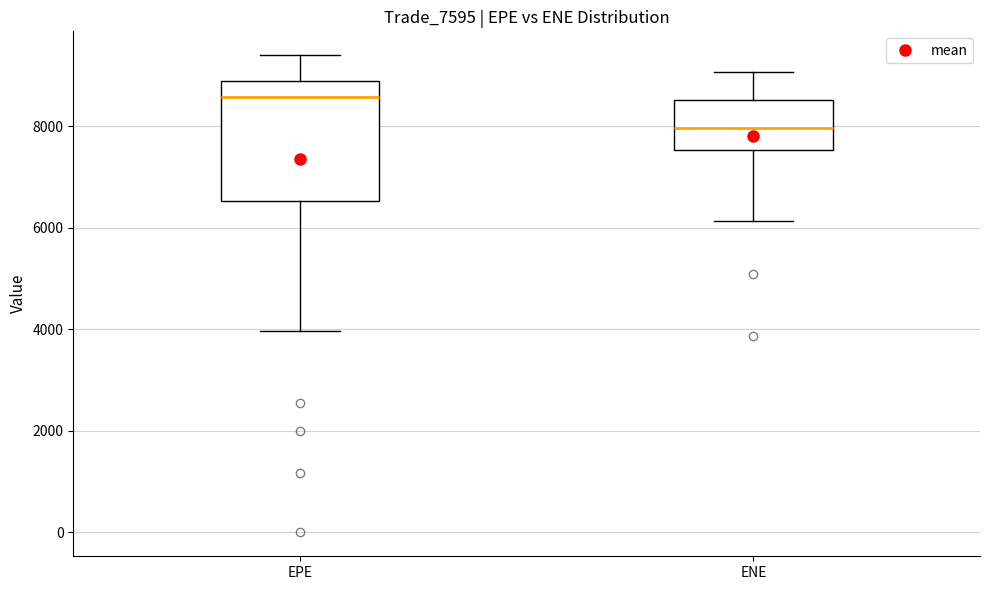

Reading left to right, read every box against the y-axis: the position of its median line, the range the box covers, and the ends of its whiskers. The values are not printed on the chart, so give them approximately, as read against the axis.

EPE: median 8600, box 6600 to 8800, whiskers 4000 to 9400
ENE: median 8000, box 7600 to 8600, whiskers 6200 to 9000